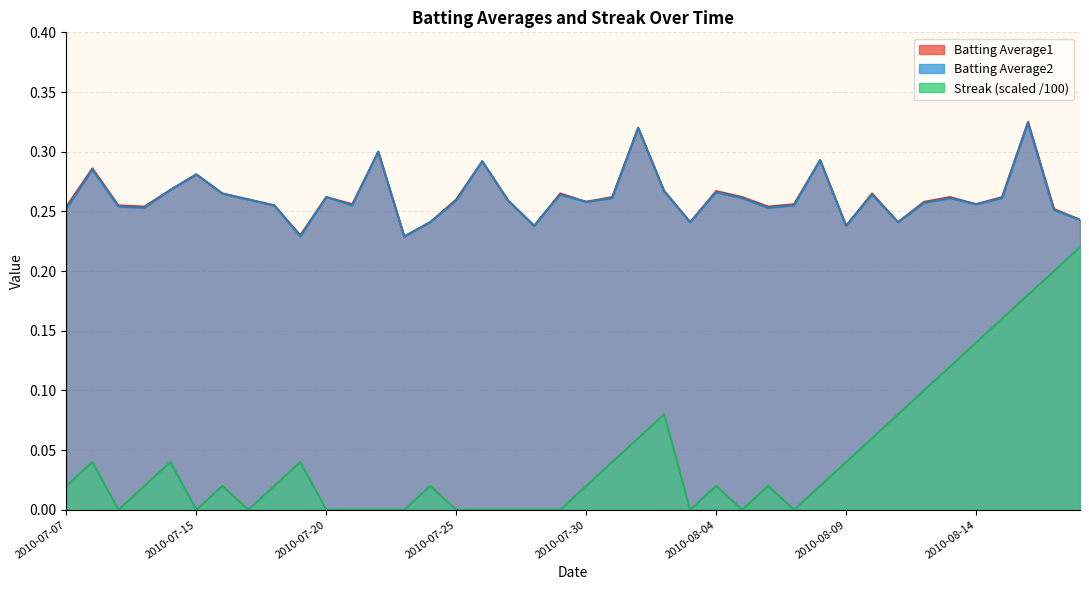

The value of Batting Average1 at 2010-07-11 is 0.3. True or false?

True